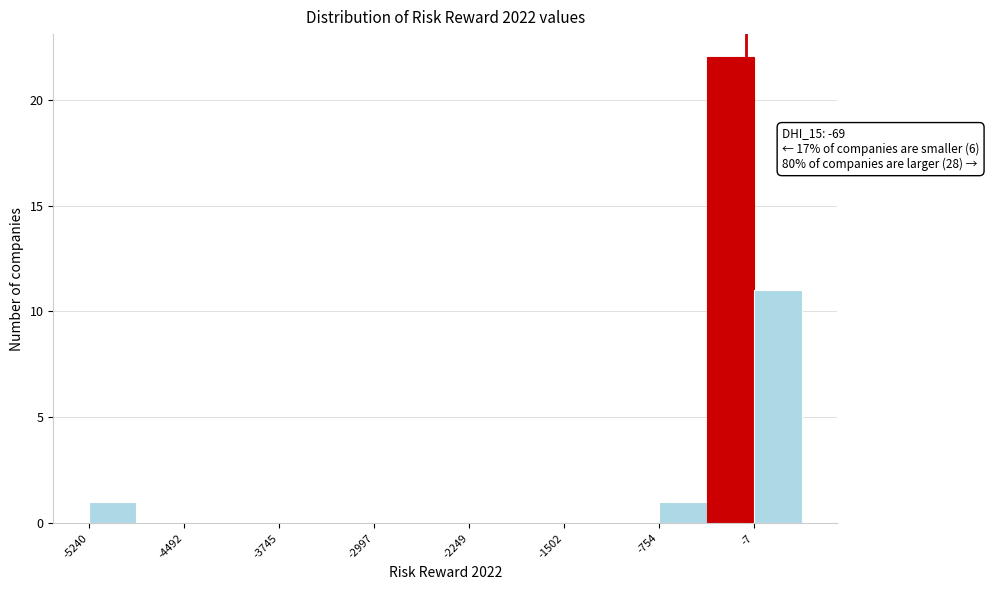

Read against the x-axis, roughly where is the centre of the tallest bar?

-200